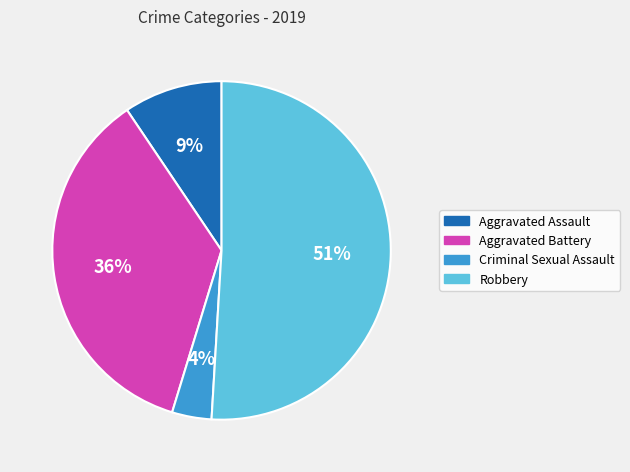

How many slices are in this pie chart?

4